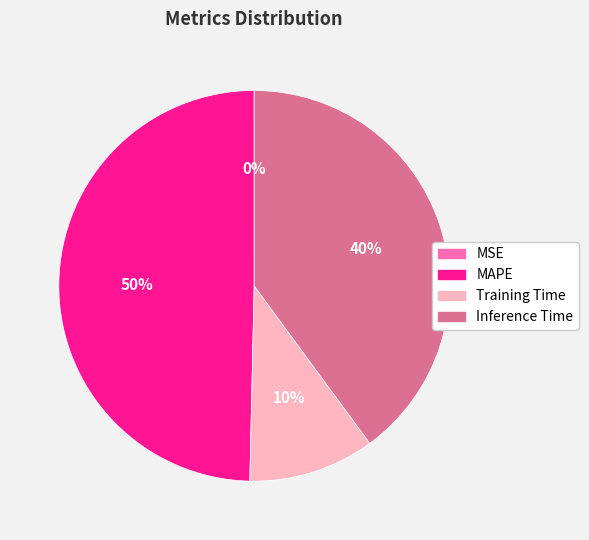

To the nearest percent, what is the average slice percentage?

25%